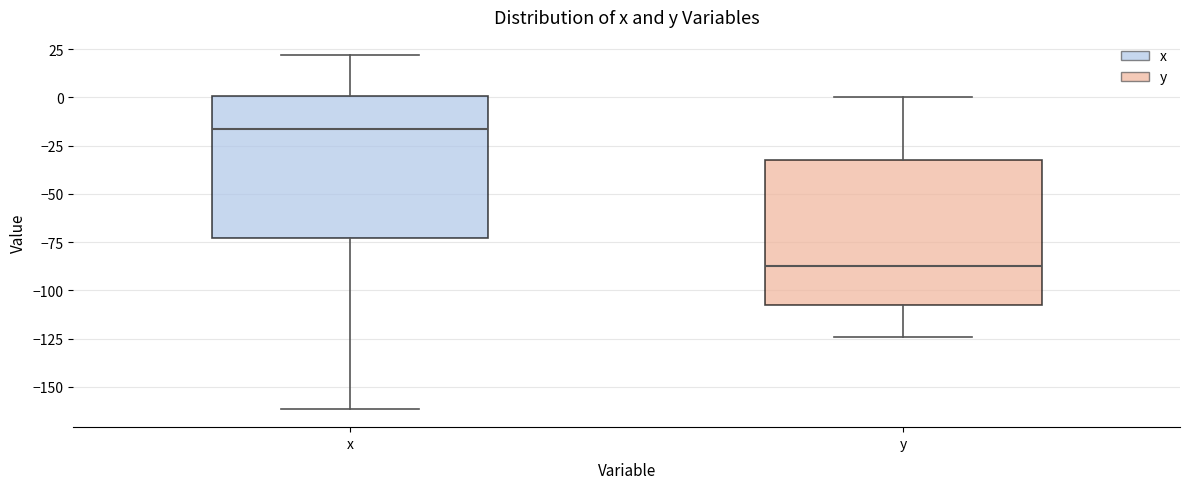

Where does the median line of the box for x sit on the y-axis? The values are not printed on the chart, so give them approximately, as read against the axis.

-15